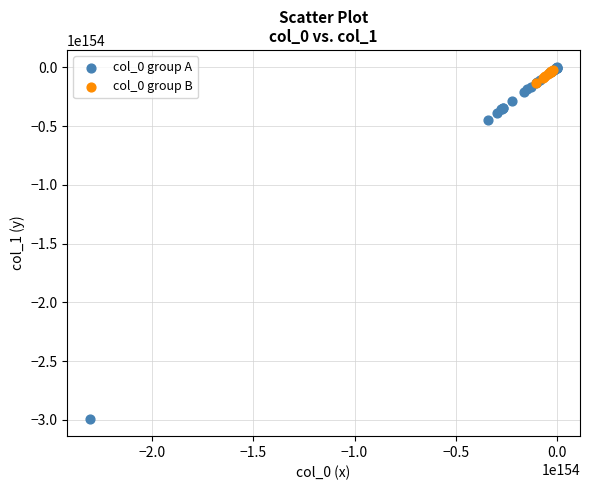

Which series has the widest spread of Y values?

col_0 group A